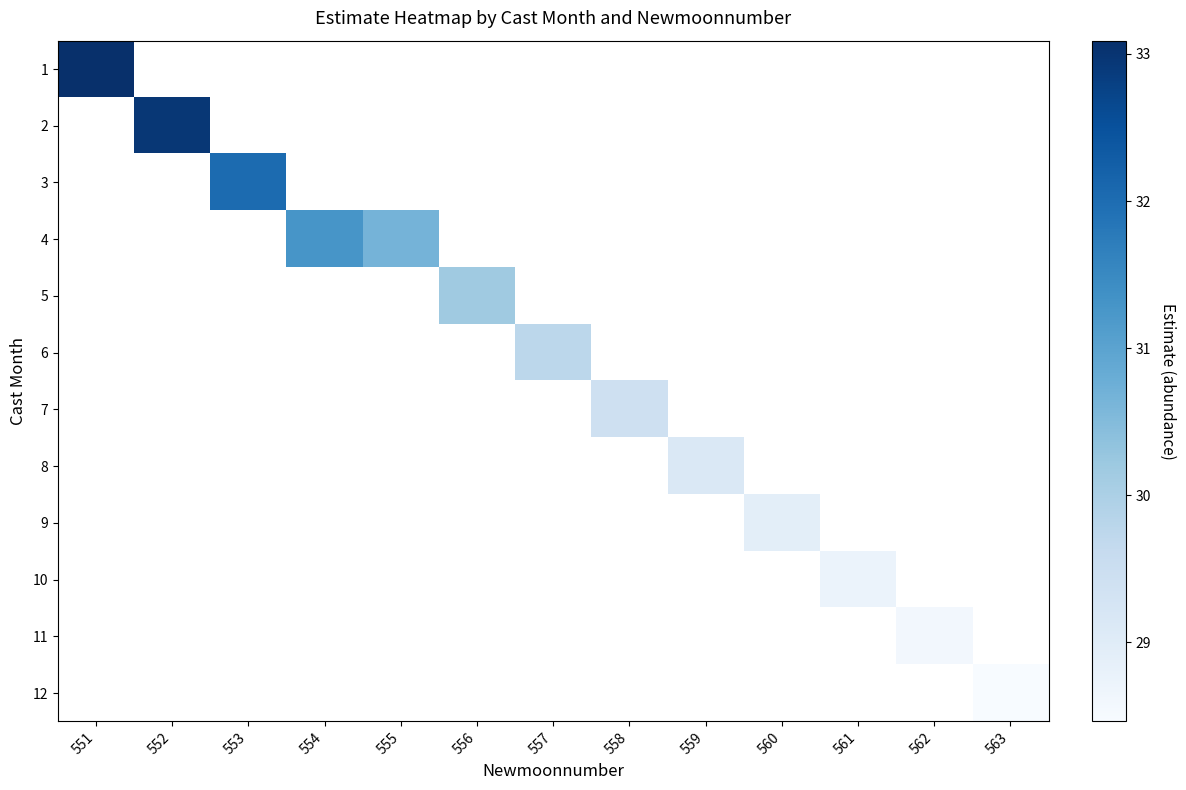

Is the value of 10 at 553 greater than the value of 5 at 552?

No